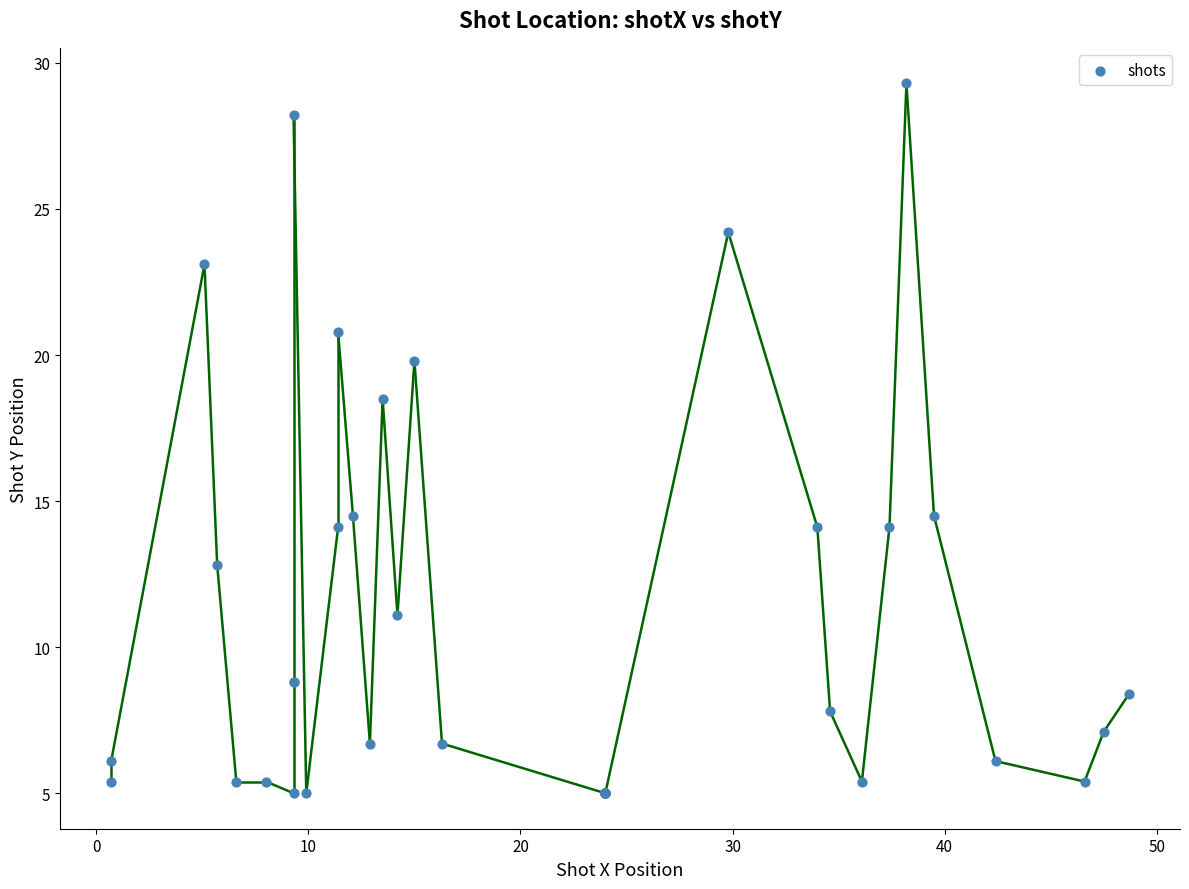

What Y value in the scatter plot is closest to 17?

18.5